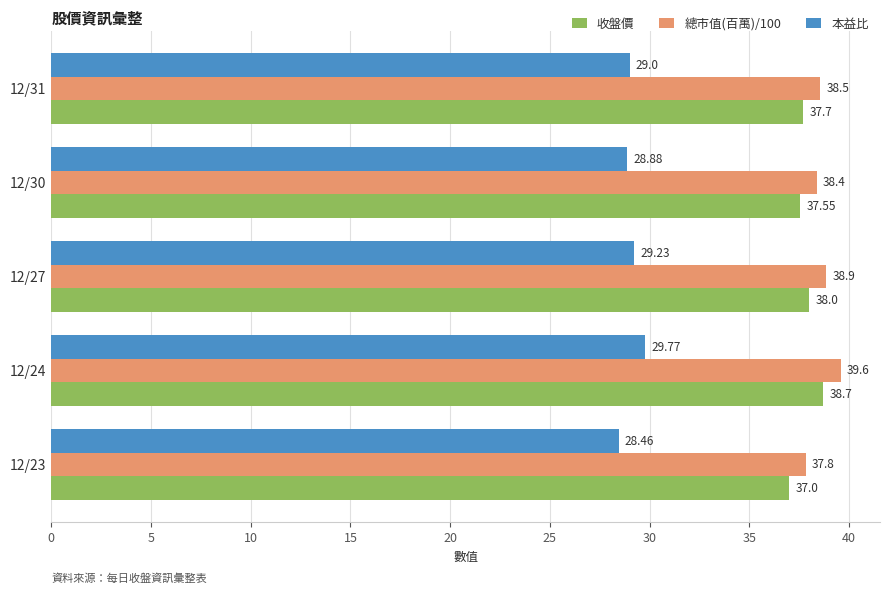

At which label is 本益比 closest to 29?

12/31